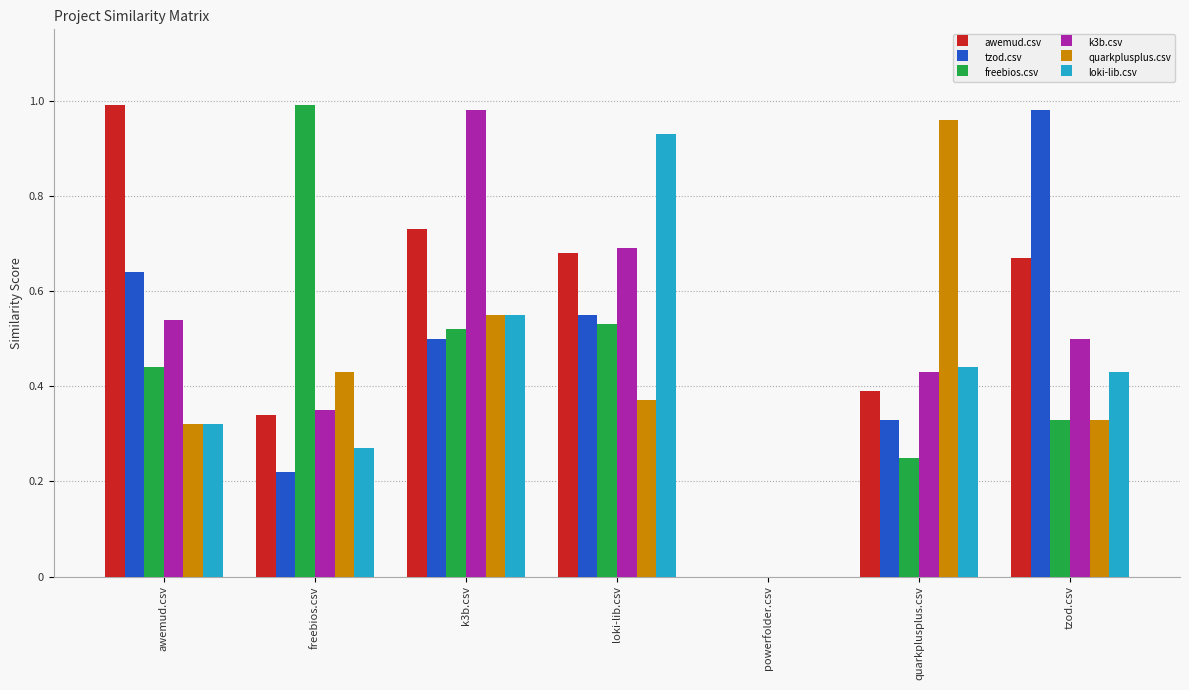

The value of awemud.csv at awemud.csv is 1.0. True or false?

True